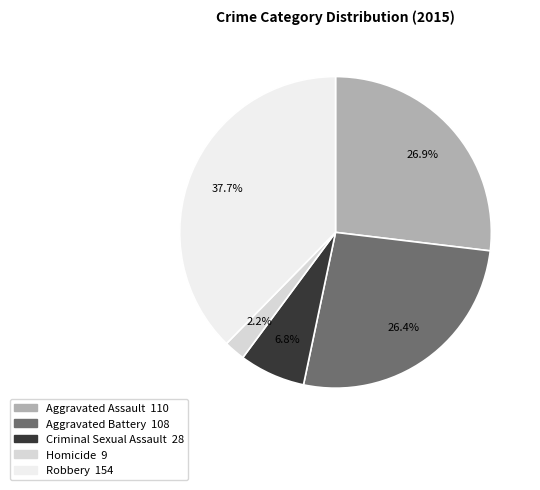

To the nearest percent, what is the difference between the largest and smallest slice percentages?

35%